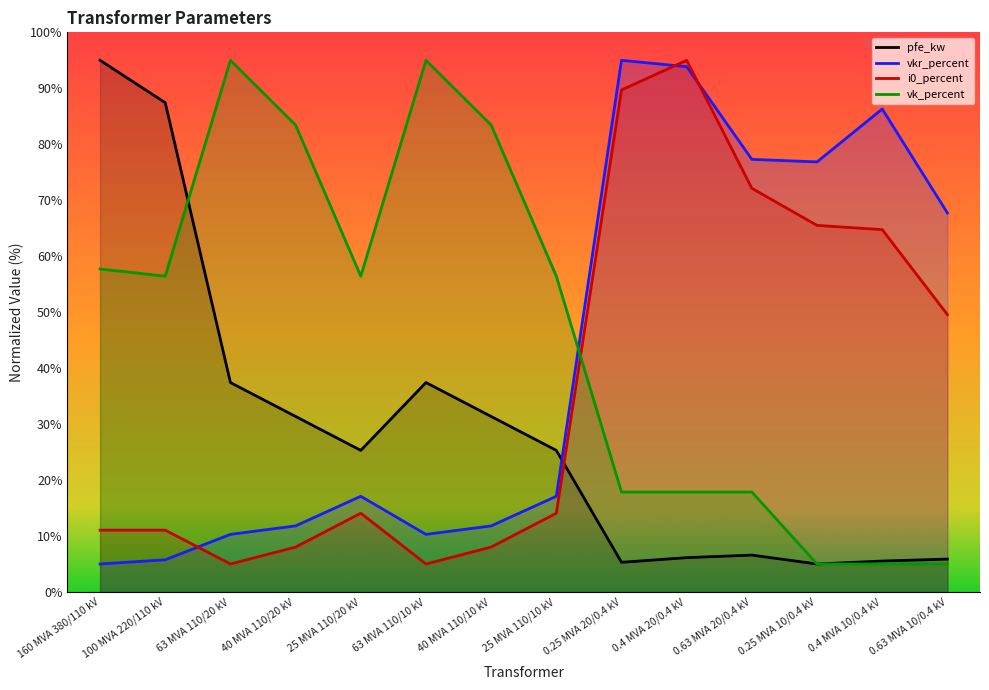

How many intersections are there between vkr_percent and vk_percent?

1